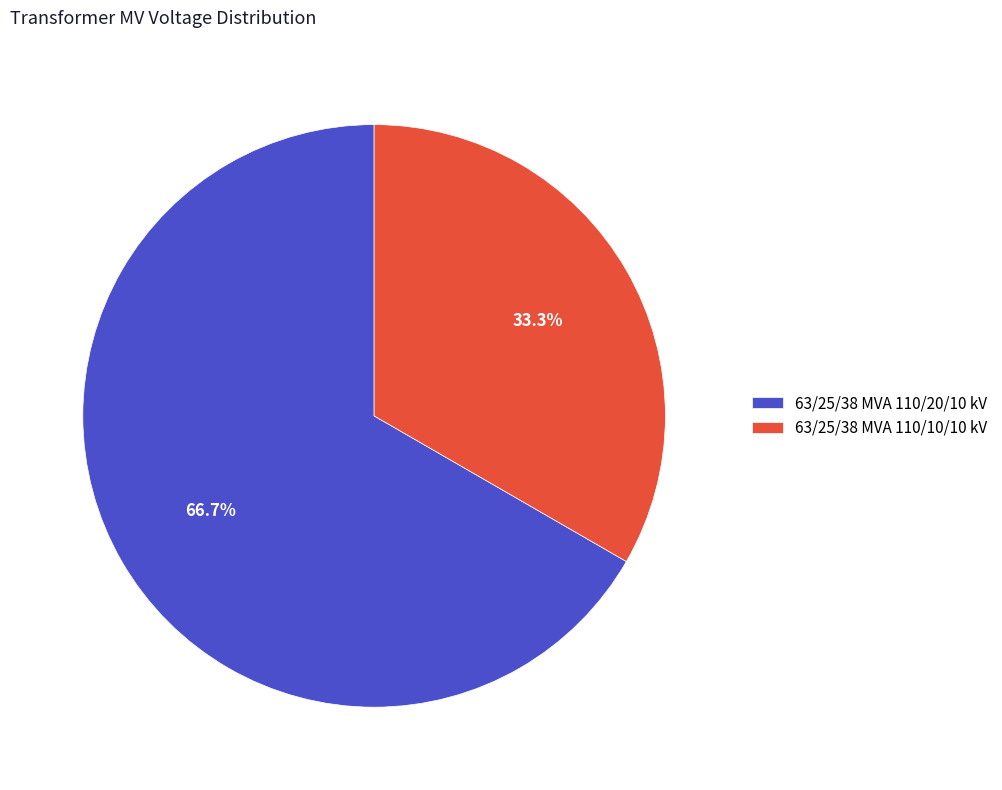

To the nearest percent, what percentage of the pie is 63/25/38 MVA 110/10/10 kV?

33%